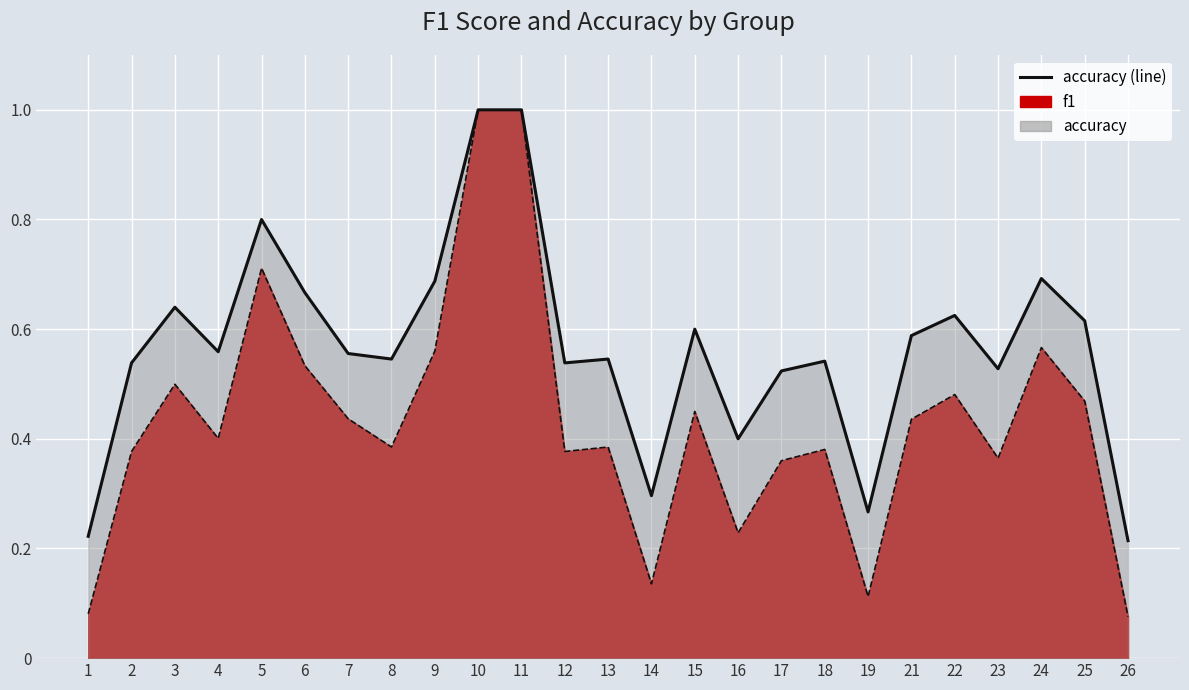

At which label does accuracy reach its peak?

10